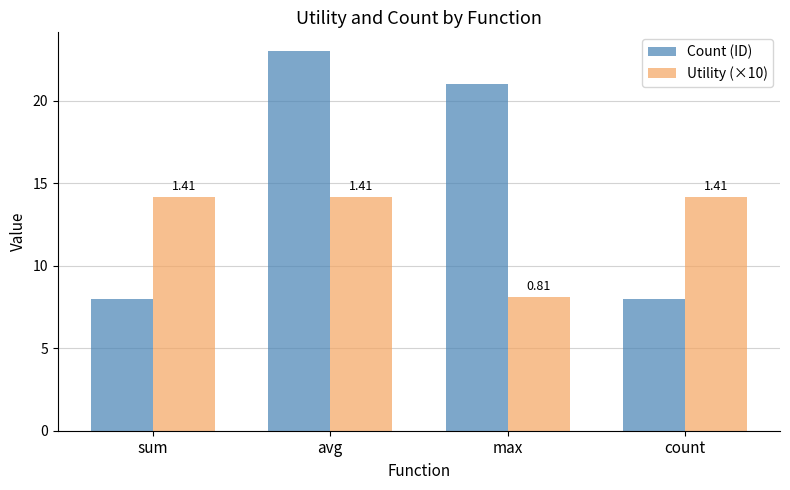

How many bars are there in total?

8